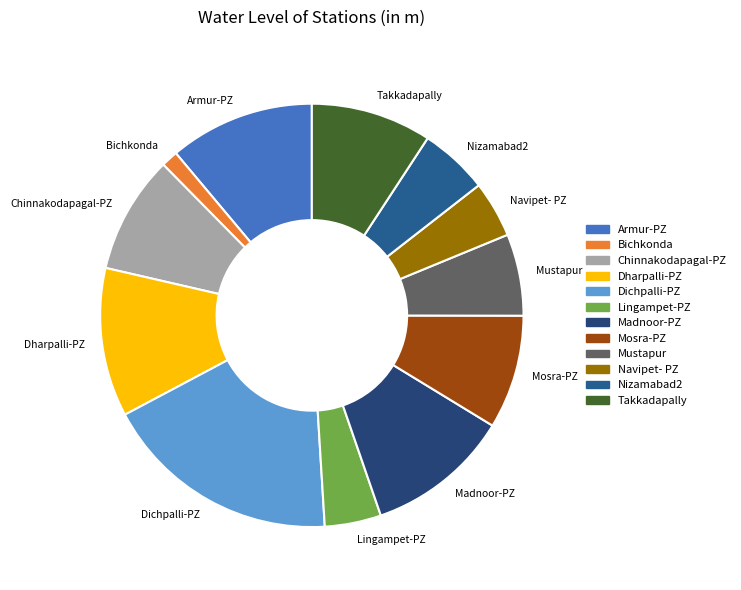

Combined, do Chinnakodapagal-PZ and Nizamabad2 account for over 50%?

No